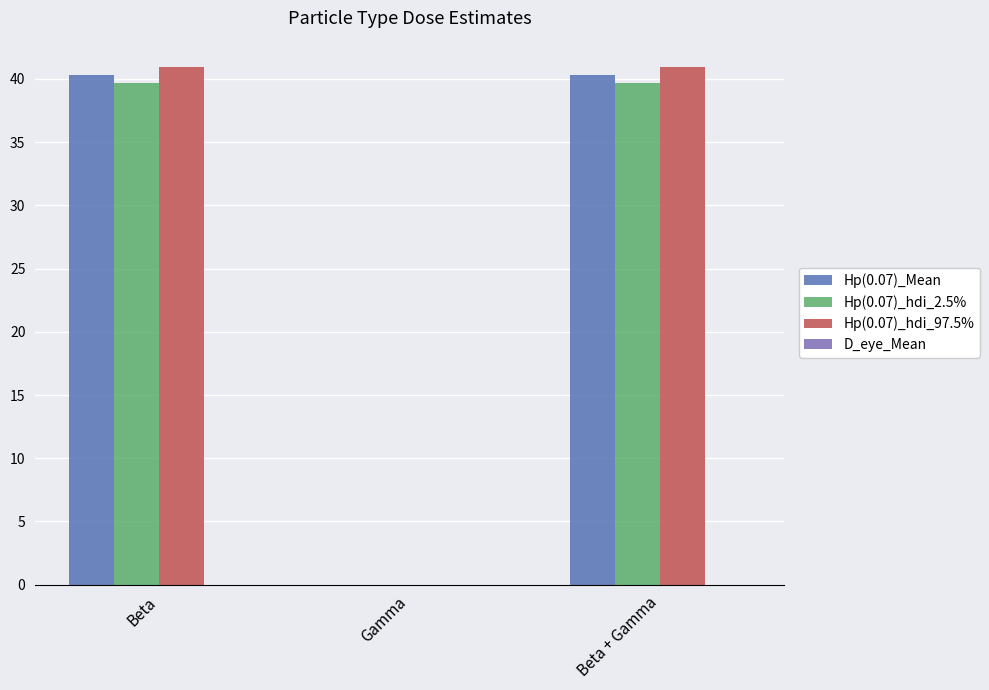

What is the sum of all Hp(0.07)_hdi_2.5% values?

79.4